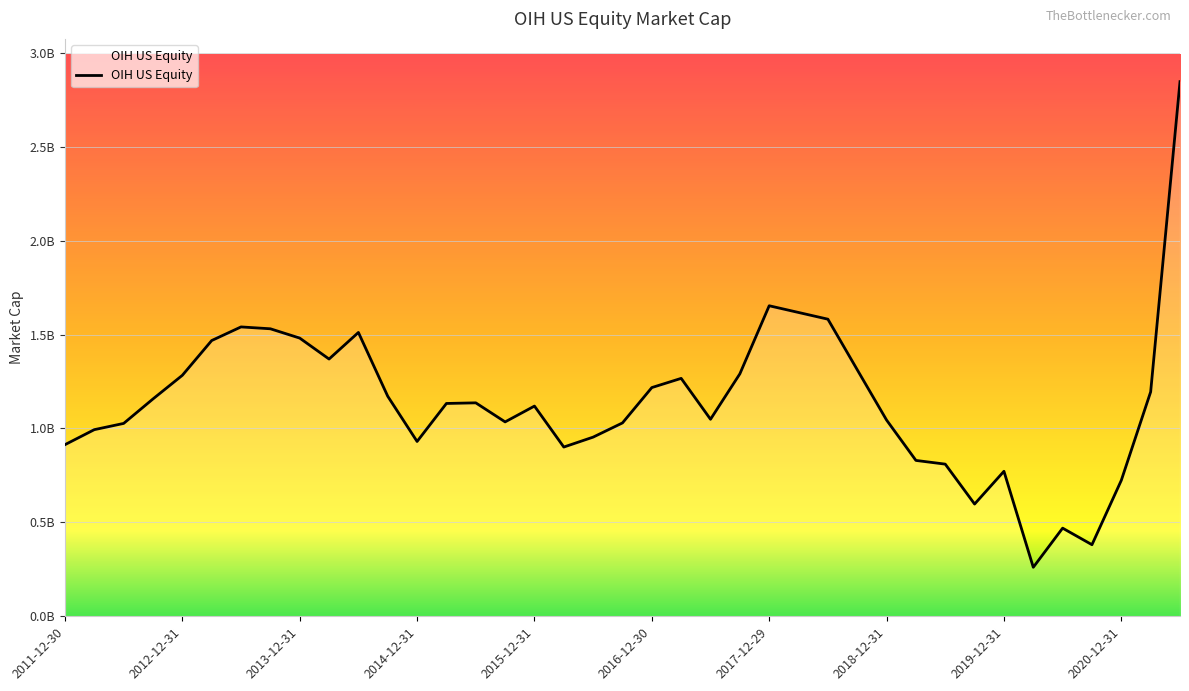

Which label corresponds to the largest value in the chart?

2021-06-30